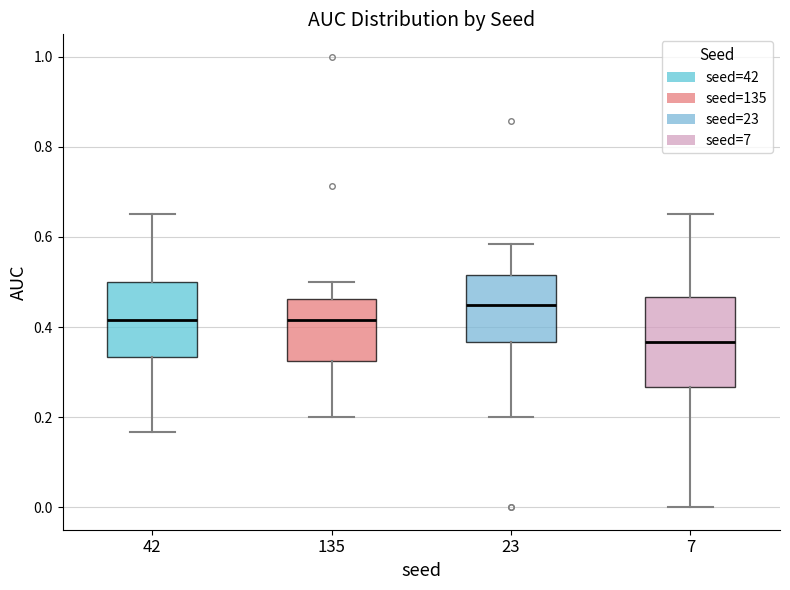

Reading left to right, read every box against the y-axis: the position of its median line, the range the box covers, and the ends of its whiskers. The values are not printed on the chart, so give them approximately, as read against the axis.

42: median 0.42, box 0.34 to 0.50, whiskers 0.16 to 0.66
135: median 0.42, box 0.32 to 0.46, whiskers 0.20 to 0.50
23: median 0.46, box 0.36 to 0.52, whiskers 0.20 to 0.58
7: median 0.36, box 0.26 to 0.46, whiskers 0.00 to 0.66